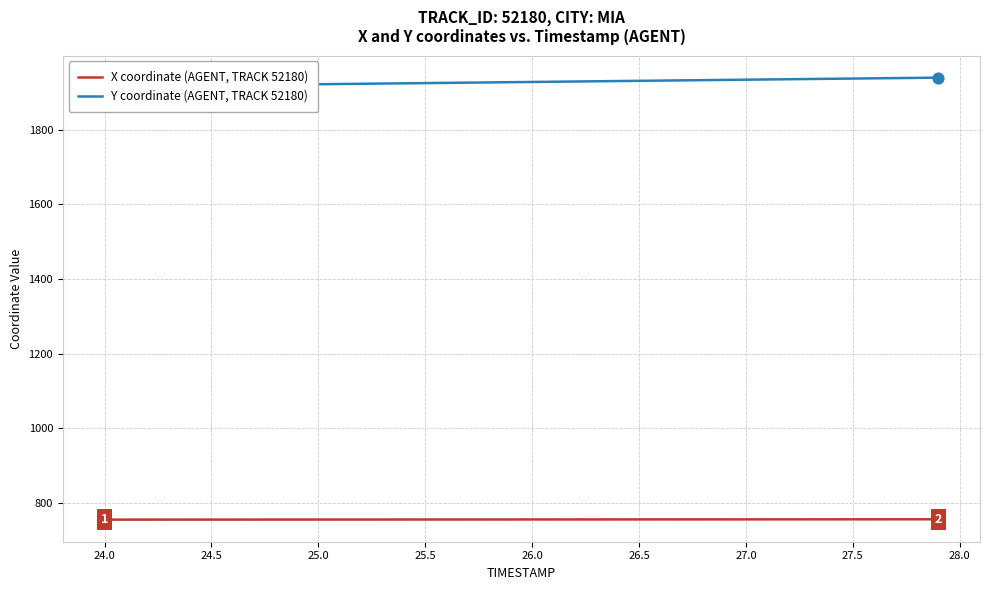

What are all the series names shown in the legend?

X coordinate (AGENT, TRACK 52180), Y coordinate (AGENT, TRACK 52180)